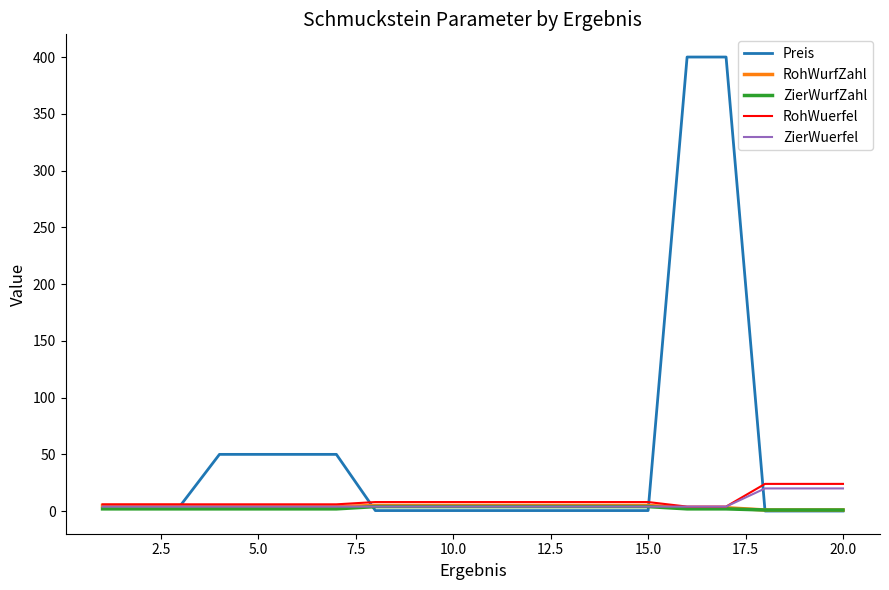

Which series has the largest total across all categories?

Preis